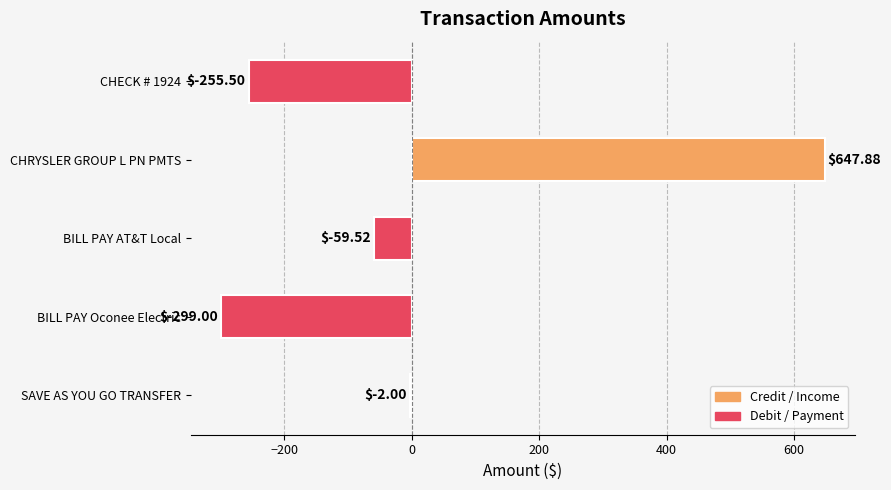

What is the change in value from BILL PAY Oconee Electric to CHRYSLER GROUP L PN PMTS?

+946.9